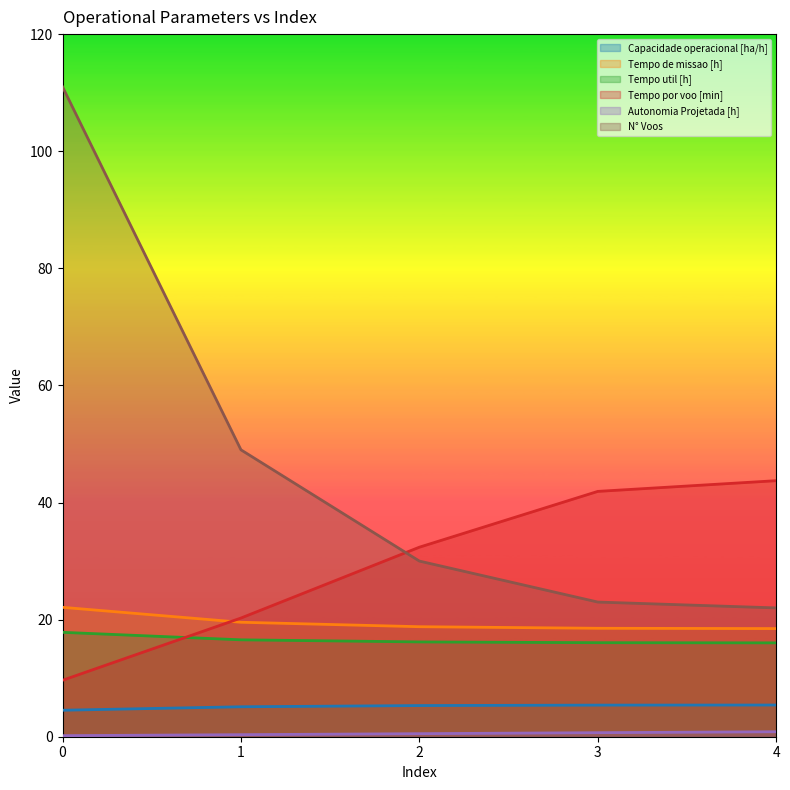

Which series changed the most between 0 and 3?

N° Voos